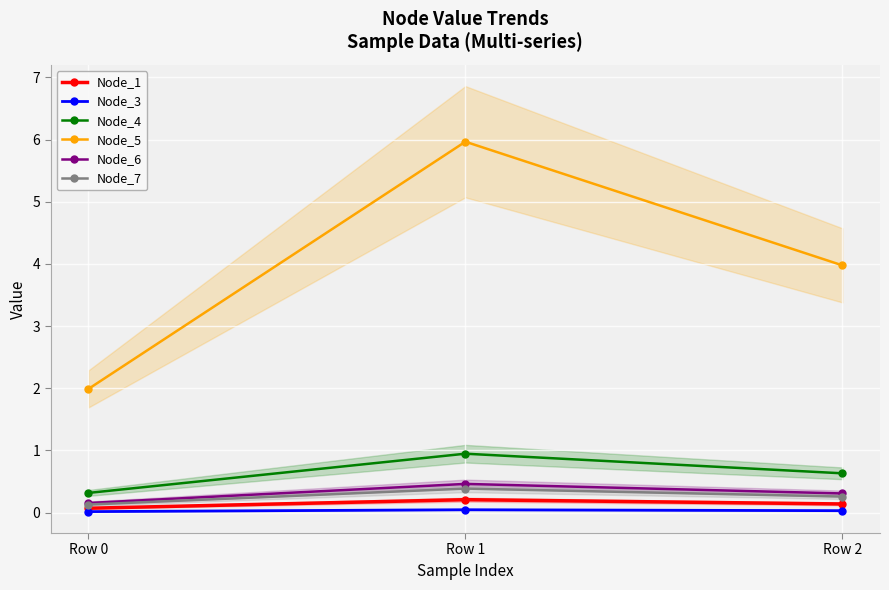

What are all the series names shown in the legend?

Node_1, Node_3, Node_4, Node_5, Node_6, Node_7